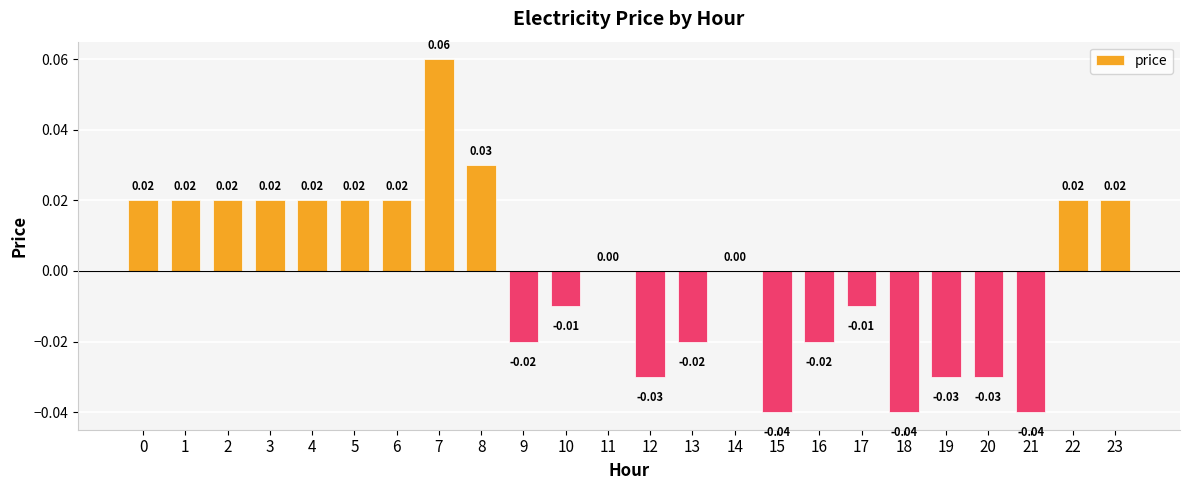

How many data points does each series have?

24